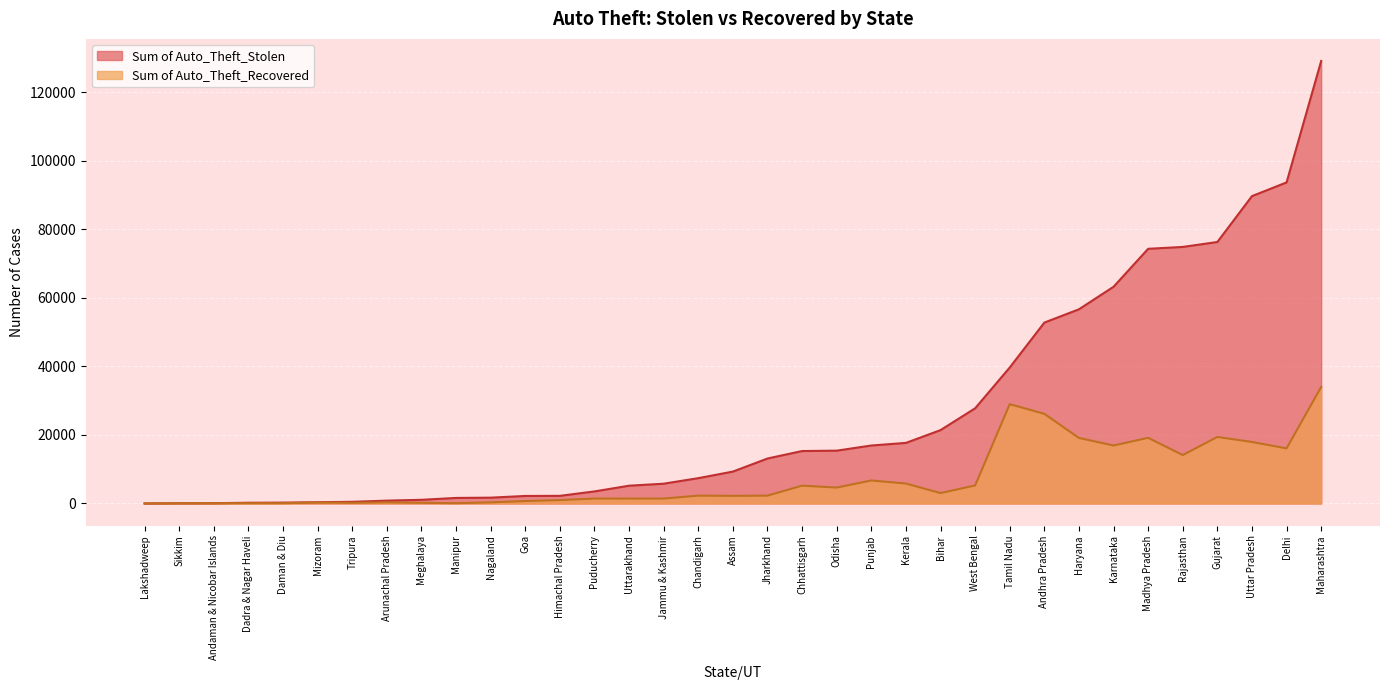

Rank the series at Assam from lowest to highest value.

Sum of Auto_Theft_Recovered, Sum of Auto_Theft_Stolen